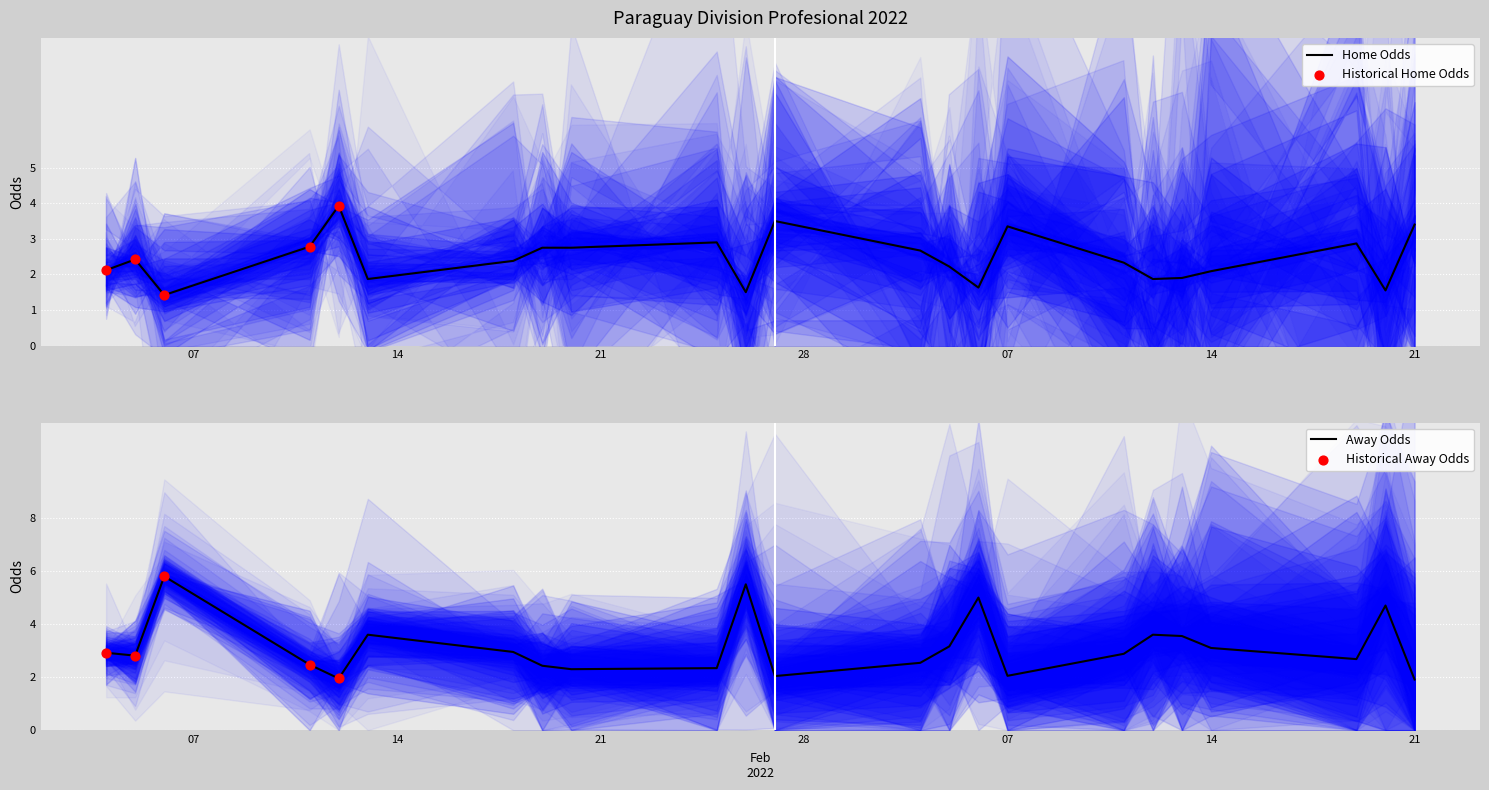

What is the minimum value for Home Odds?

1.4